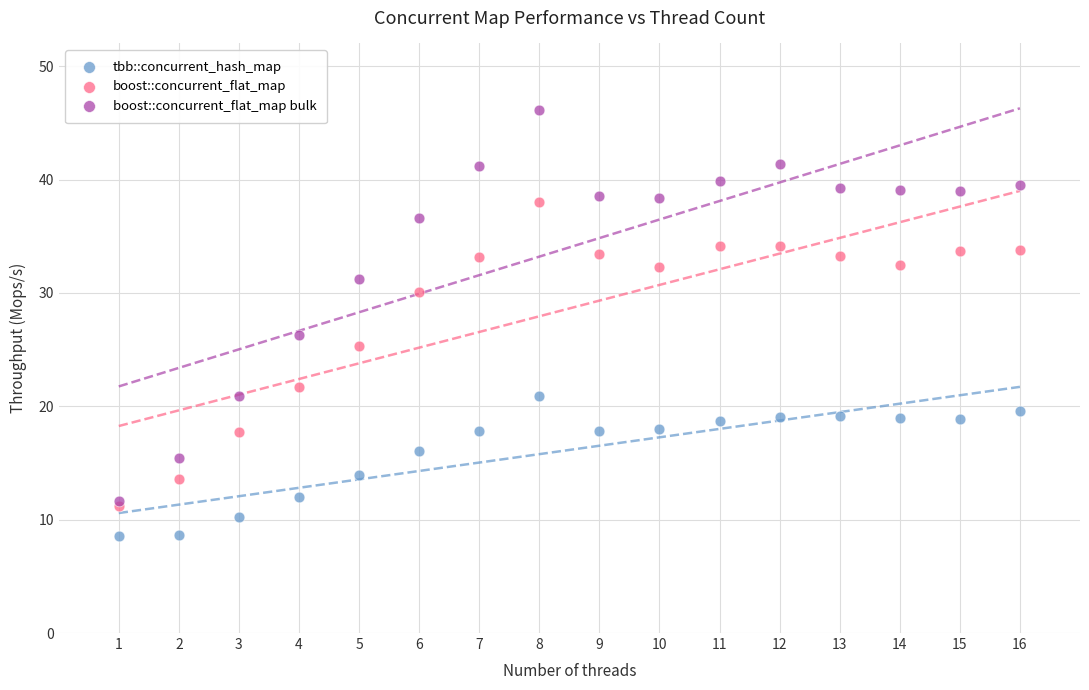

In the boost::concurrent_flat_map series, what Y value is closest to 24?

25.4